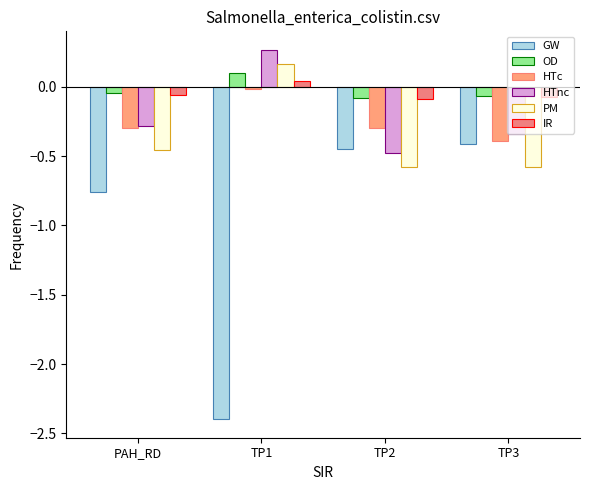

List the series in order of their peak value, highest first.

HTnc, PM, OD, IR, HTc, GW